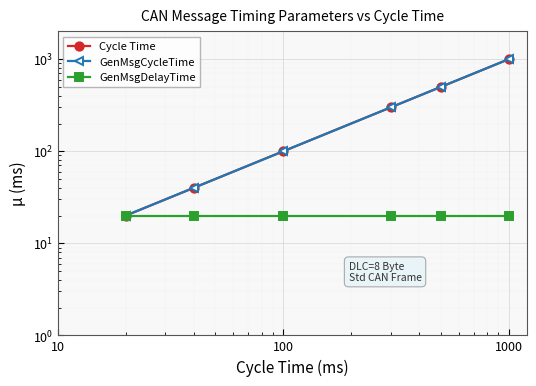

The value of GenMsgDelayTime at 100 is 20. True or false?

True